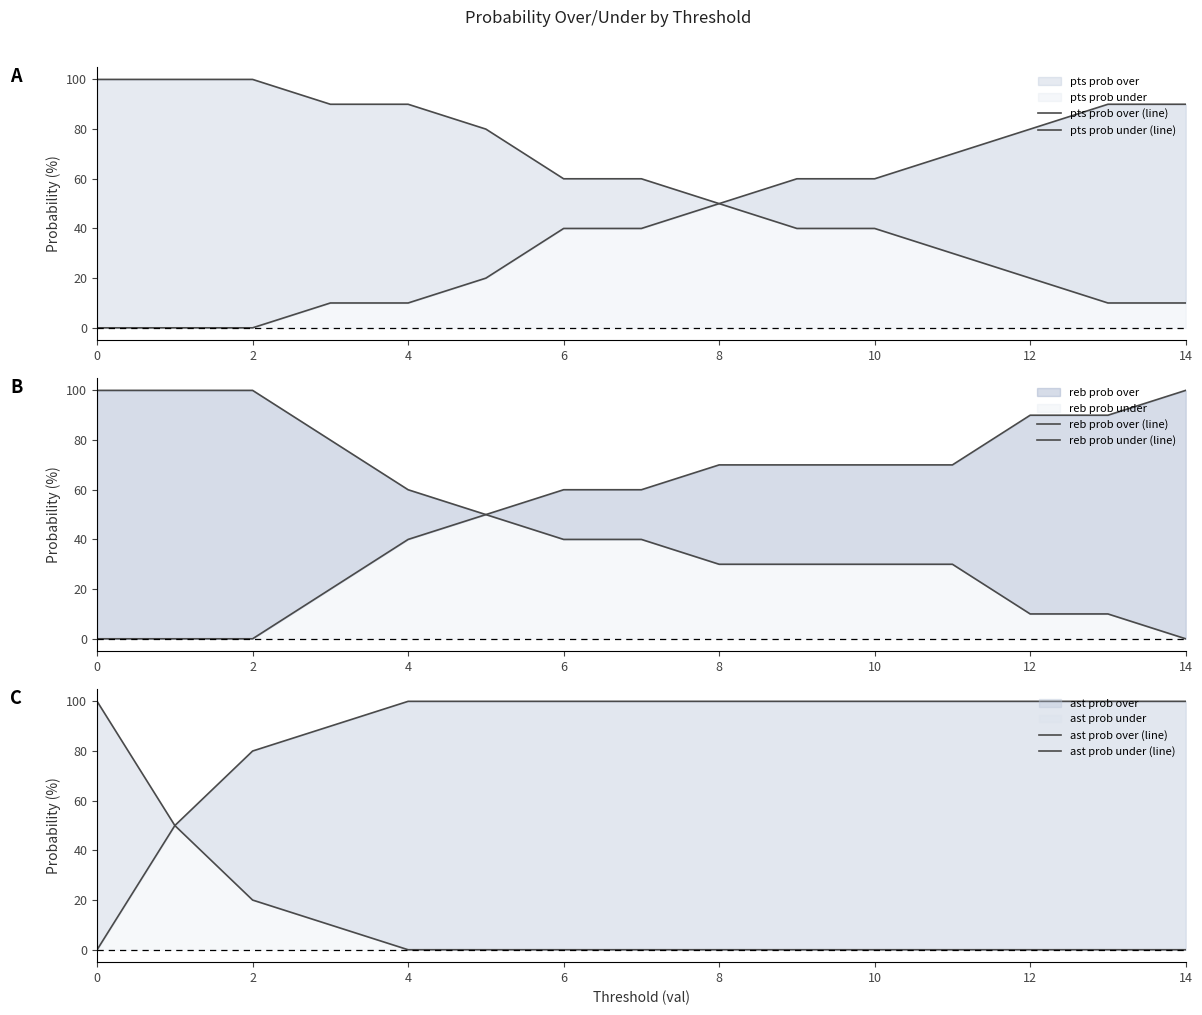

What is the maximum value shown in the chart?

100